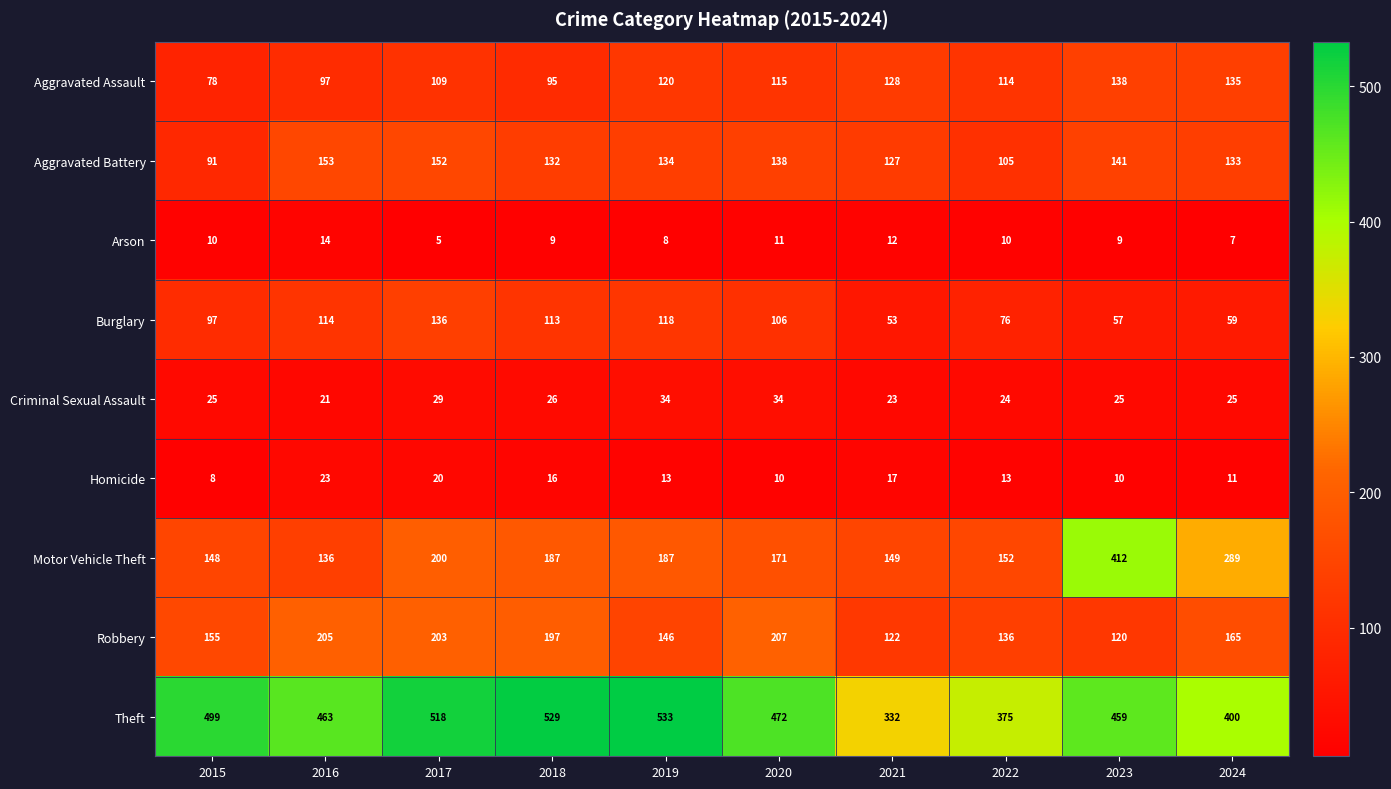

What is the highest value of the Criminal Sexual Assault series?

34